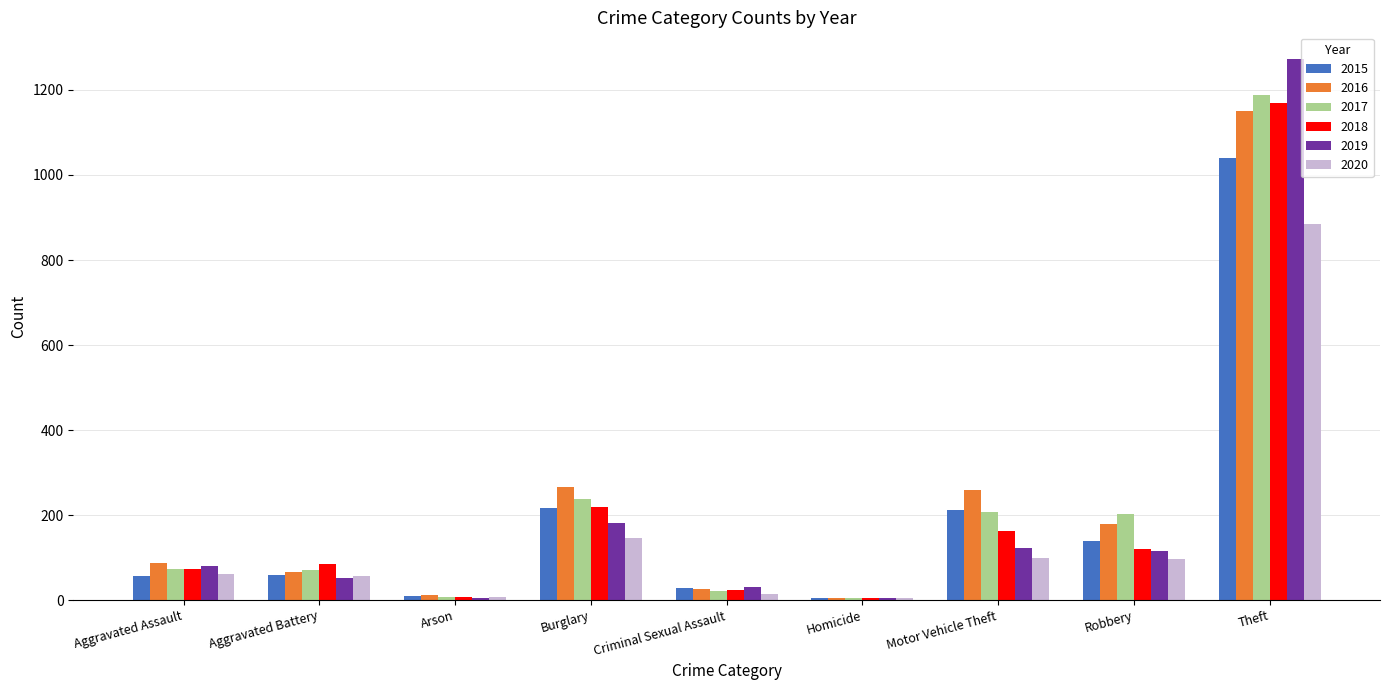

The 2015 series shows 139 at Robbery. True or false?

True